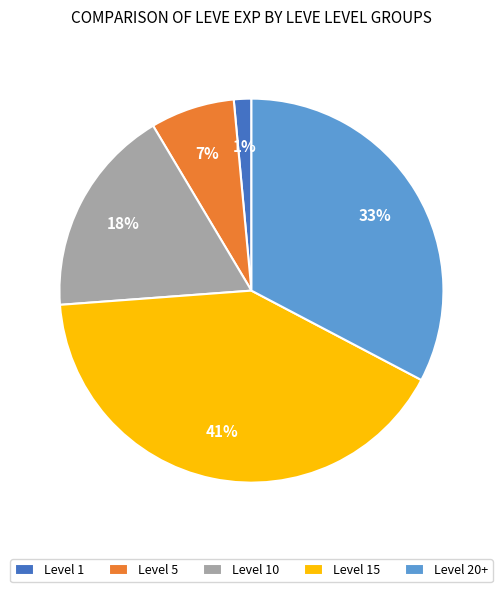

Which category has the smallest portion of the pie?

Level 1